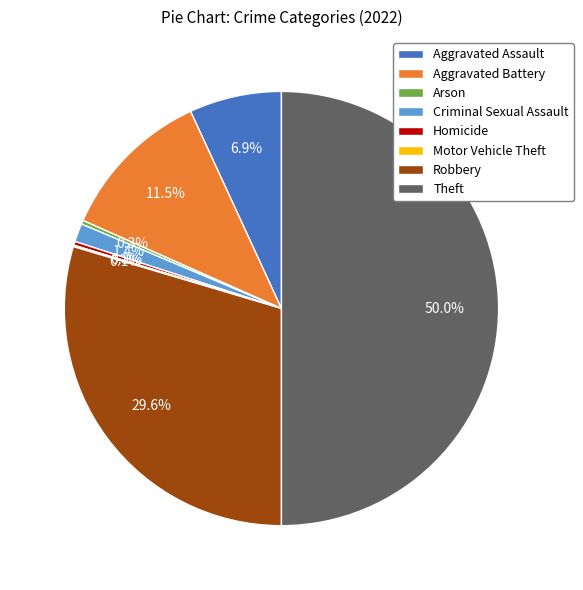

Is Aggravated Battery the majority of the pie?

No